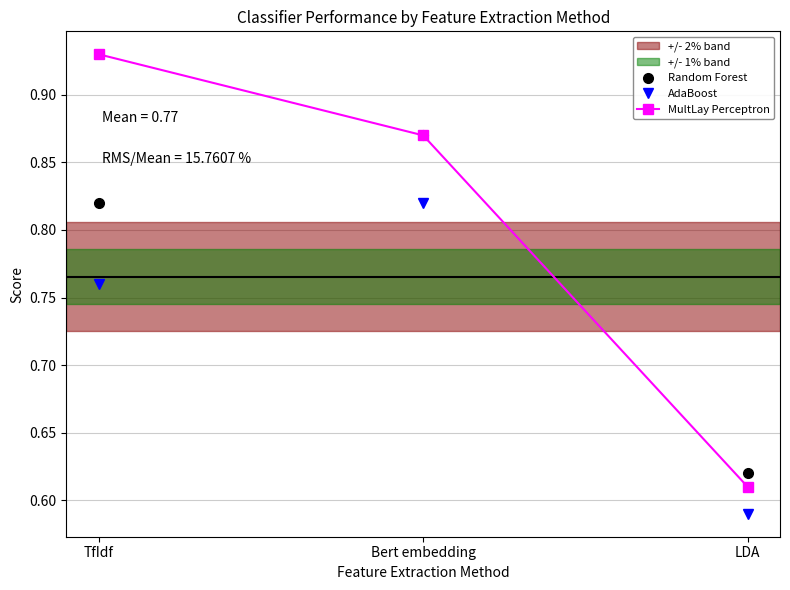

True or false: AdaBoost has a value of 1.0 at LDA.

False